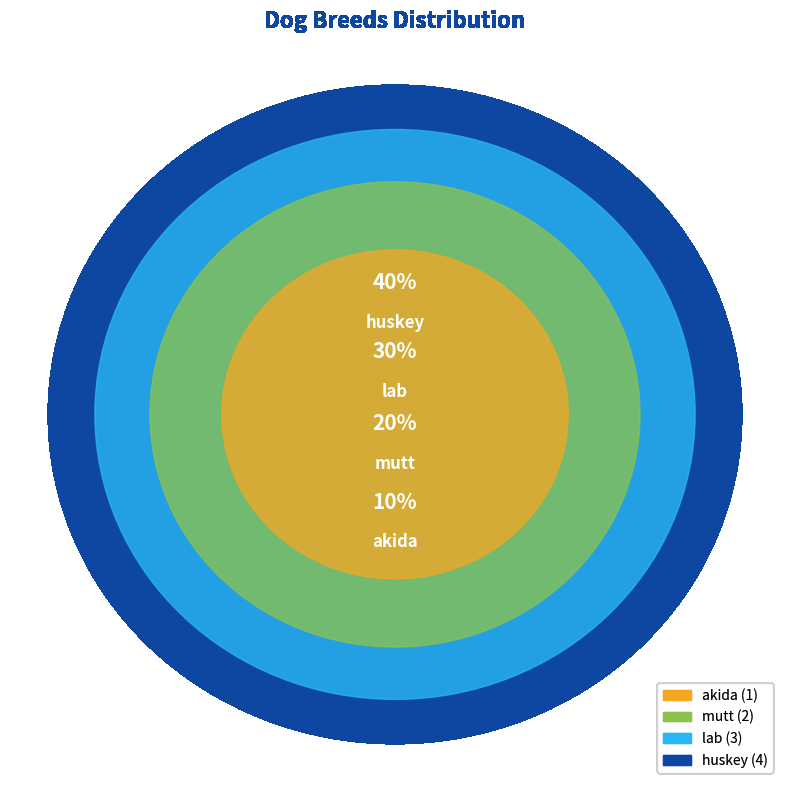

Count the number of slices in the pie.

4